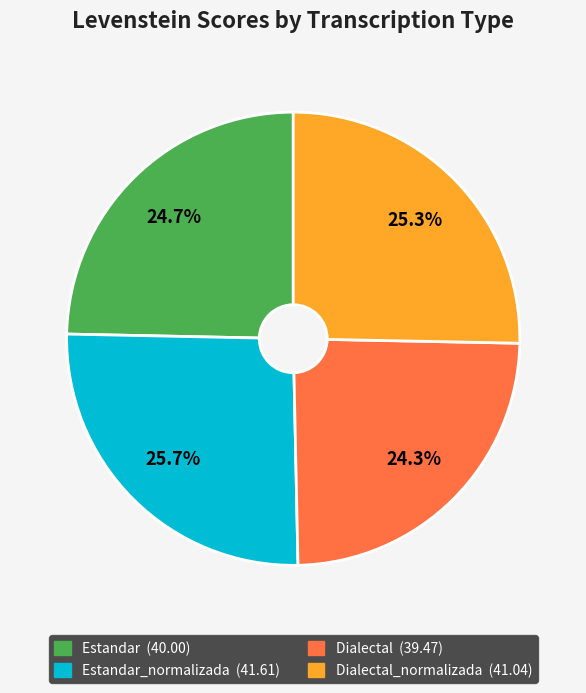

Is there a majority slice in this chart?

No